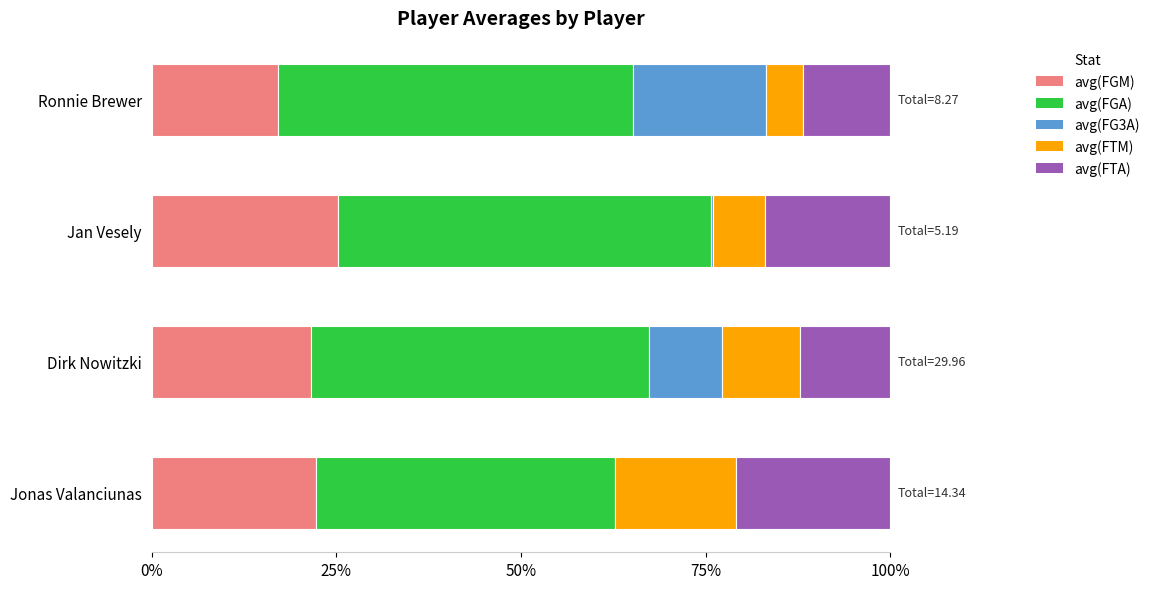

What is the highest value of the avg(FGM) series?

25.2